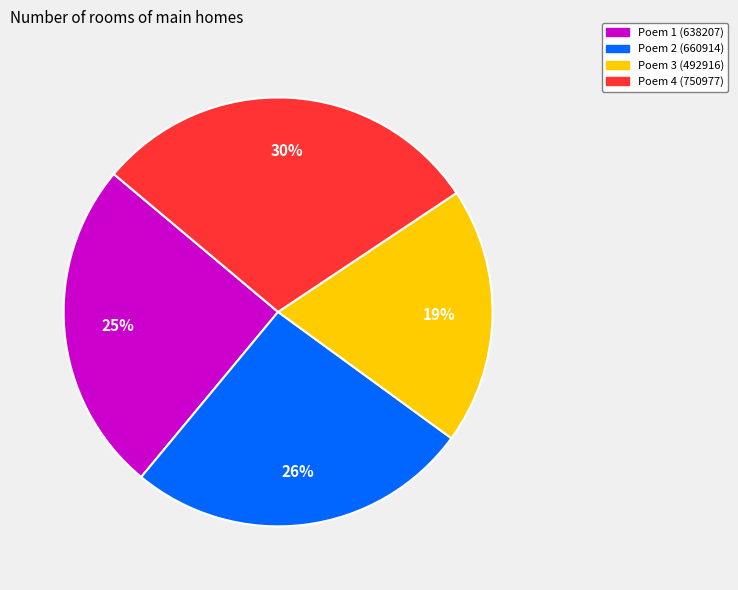

To the nearest percent, what is the average slice percentage?

25%